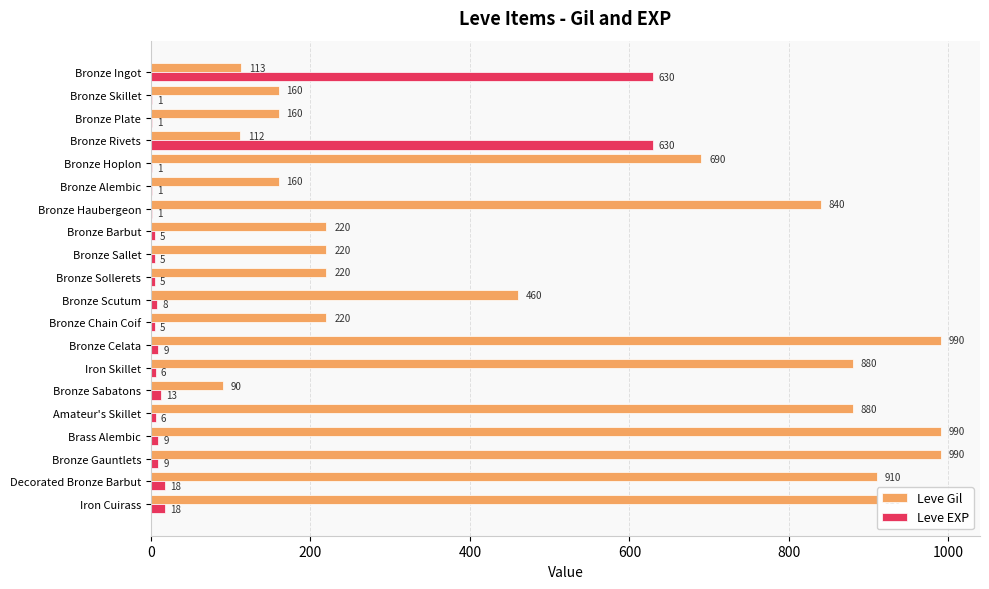

What is the sum of the Leve EXP values at Bronze Ingot and Bronze Alembic?

631